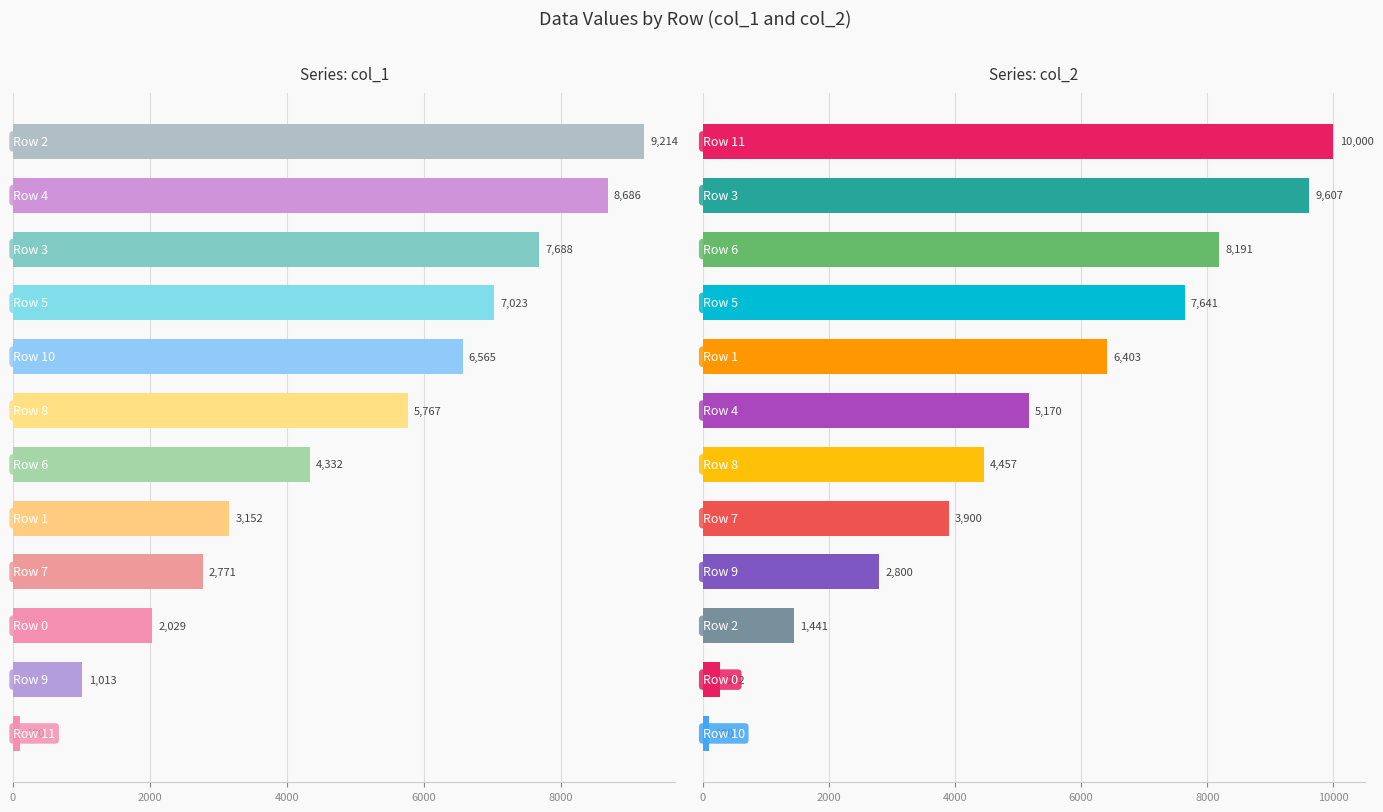

Is it true that col_2 equals 3900.4 at 7?

True